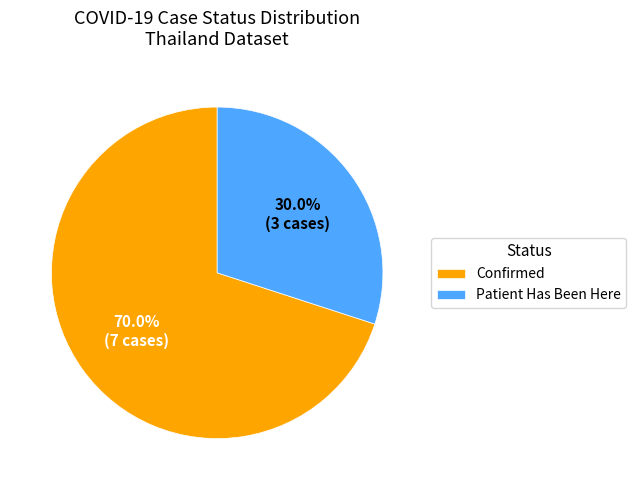

Combined, what portion of the pie is Patient Has Been Here and Confirmed?

100.0%